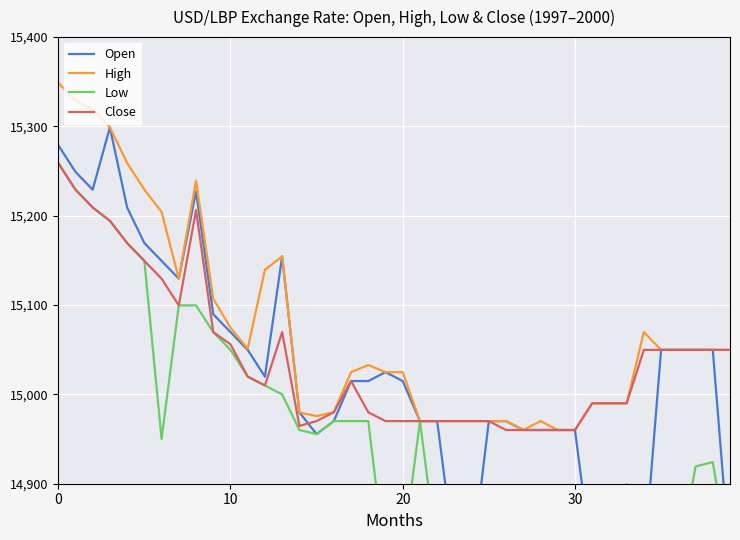

True or false: Low and Close cross at least once.

False